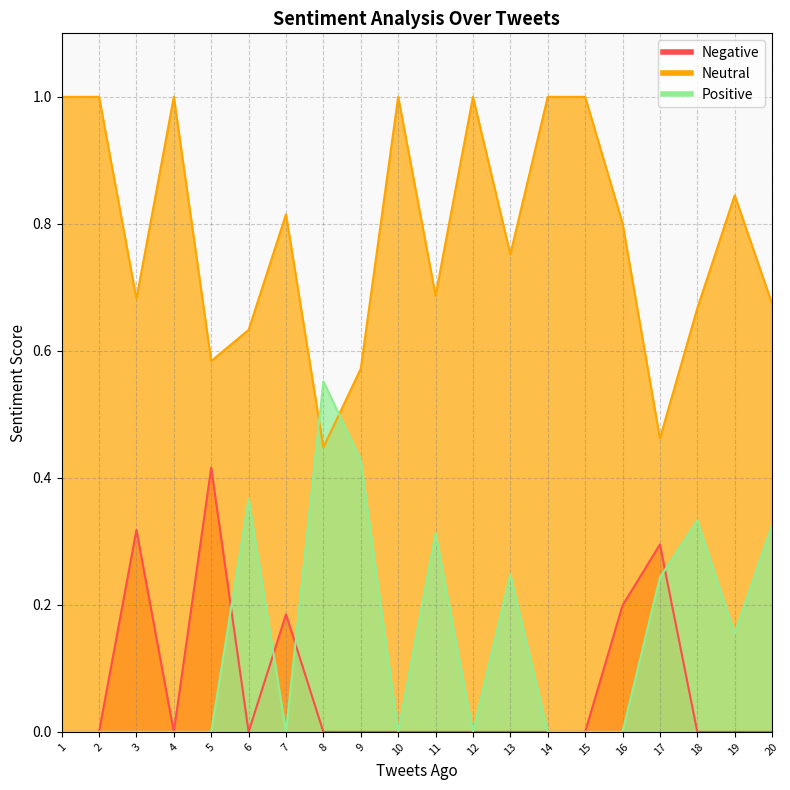

At 16, list the series in order from smallest to largest.

Positive, Negative, Neutral